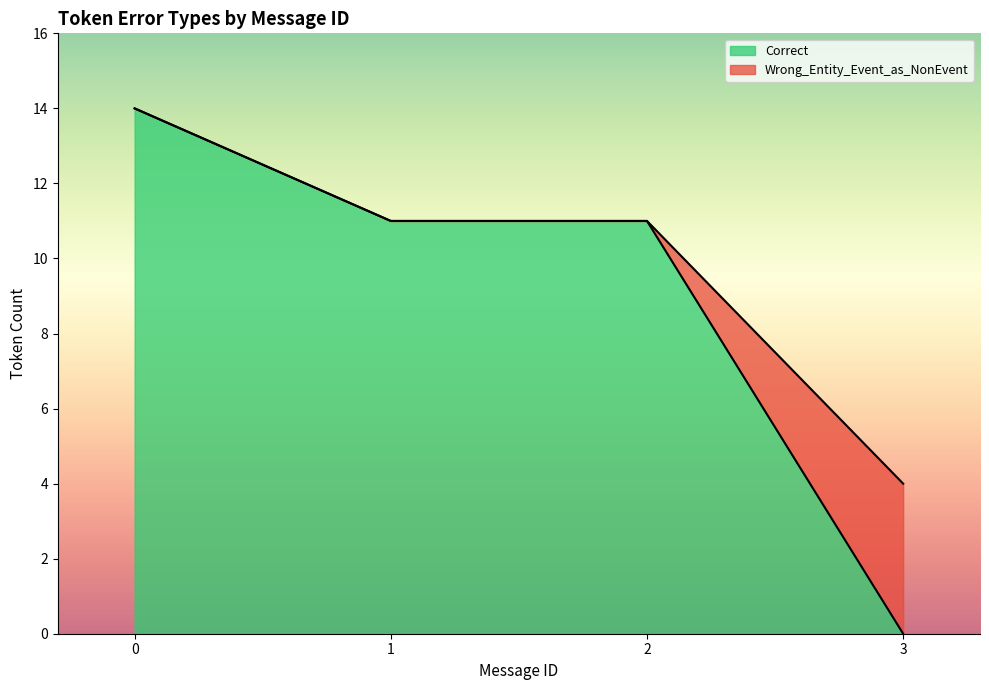

What is the difference between the maximum and minimum values in the Correct series?

14